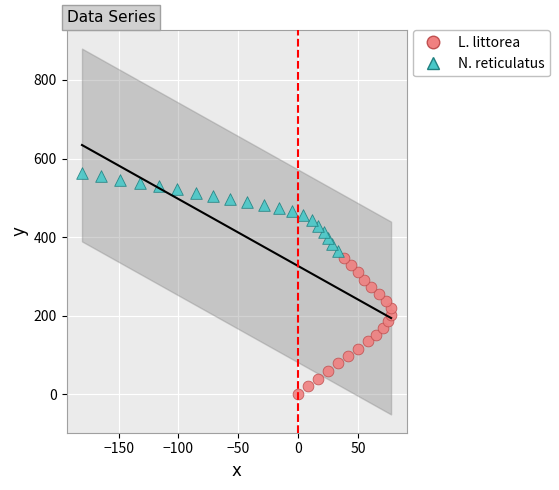

Which series has the largest Y range (max minus min)?

L. littorea